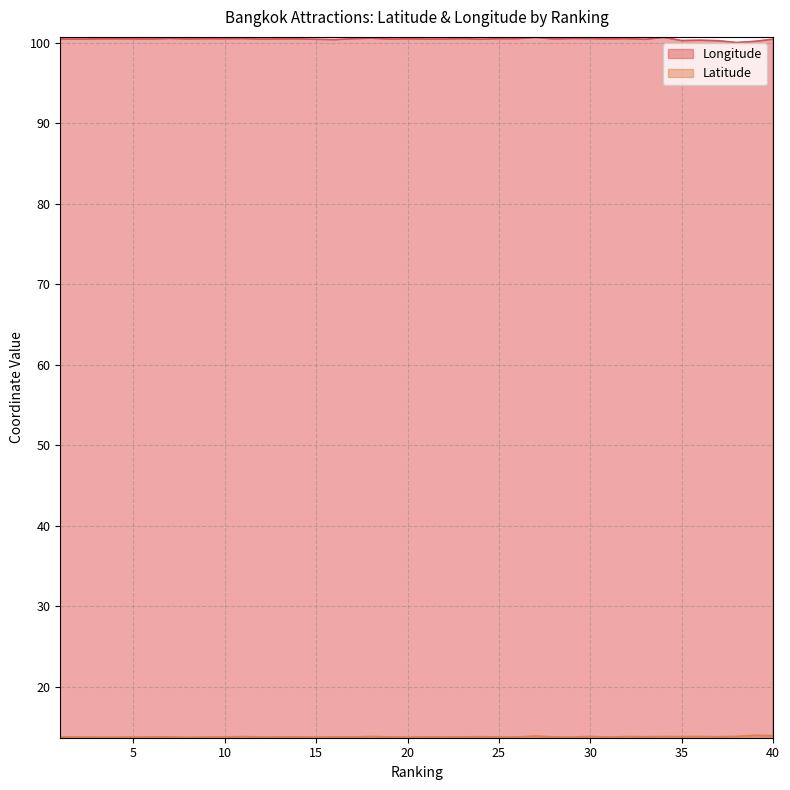

What is the sum of the Latitude values at 23 and 6?

27.5